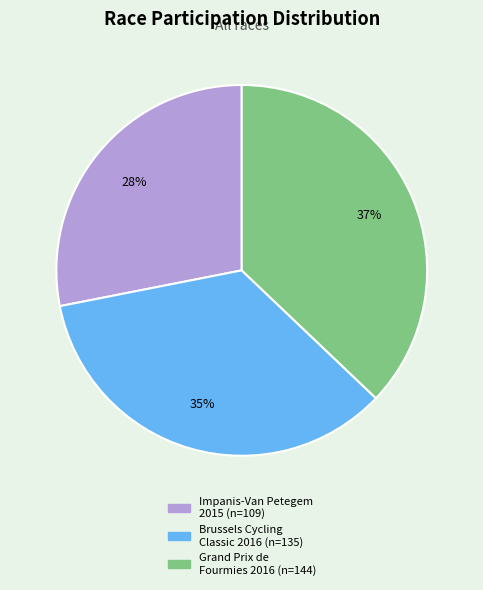

Does any single category account for the majority?

No